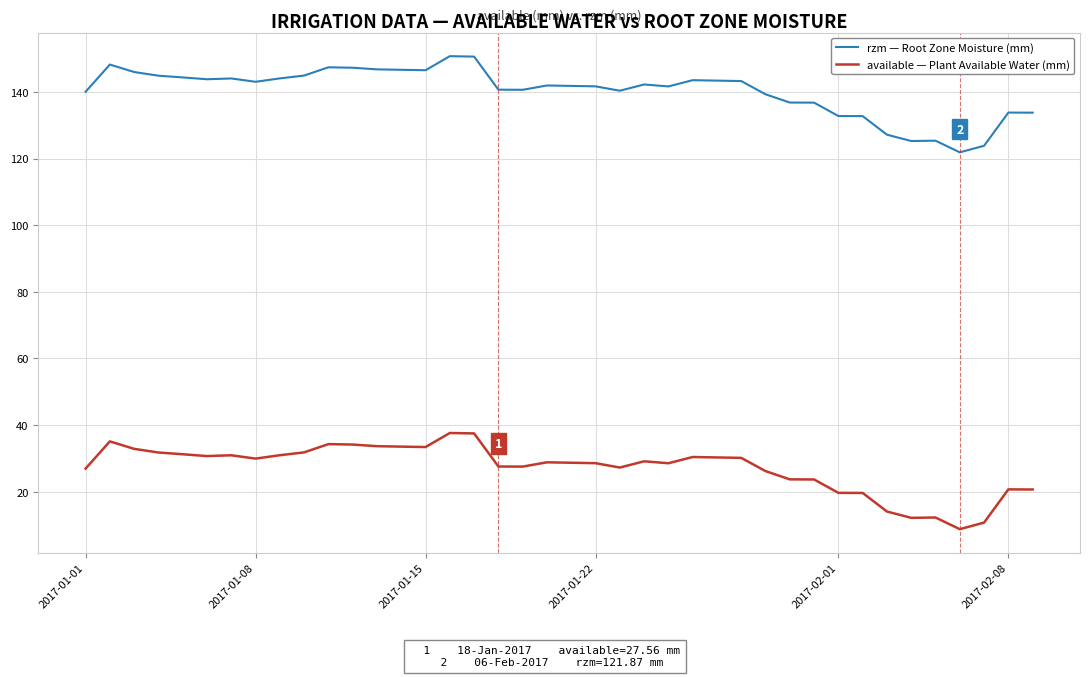

List the series in order of their overall mean, highest first.

rzm — Root Zone Moisture (mm), available — Plant Available Water (mm)